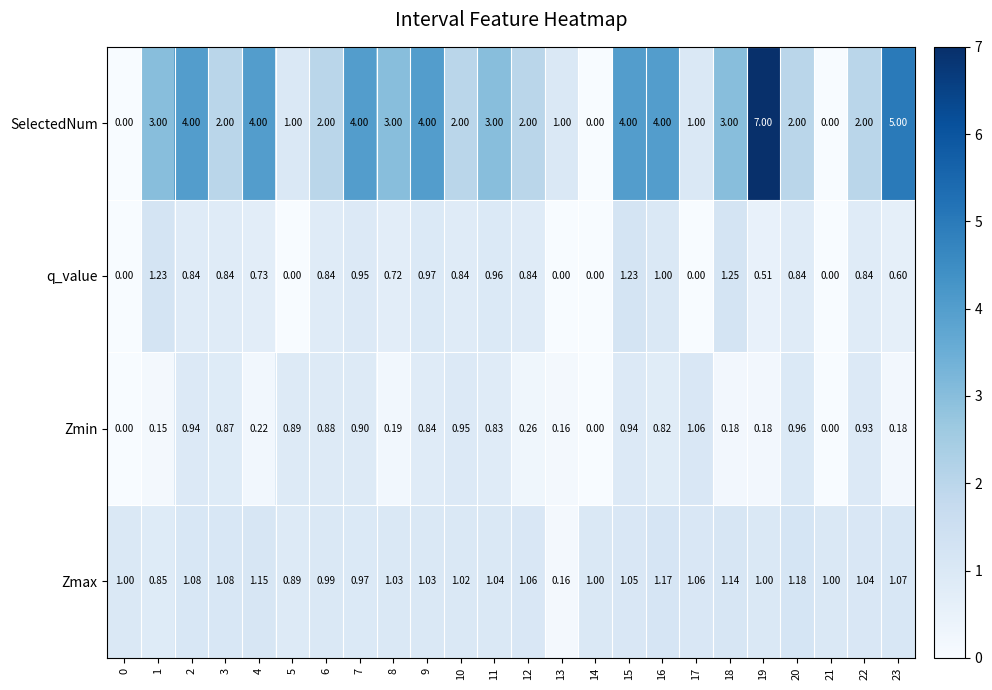

Which series has the largest range (max minus min)?

SelectedNum